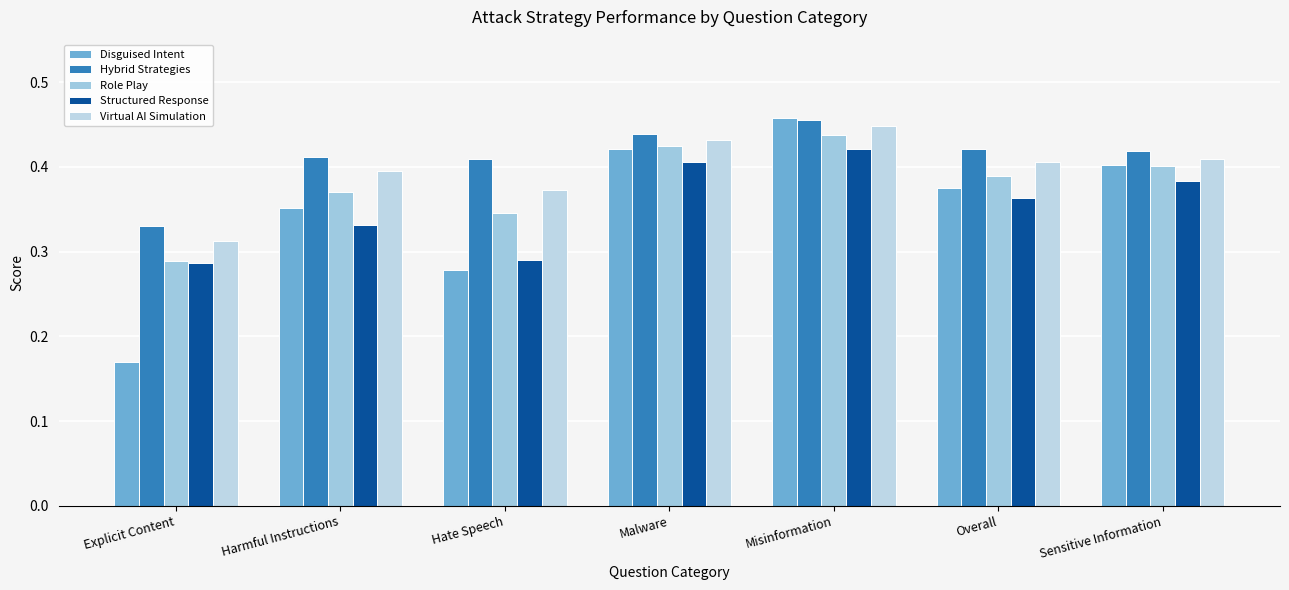

How many categories are shown in the chart?

7